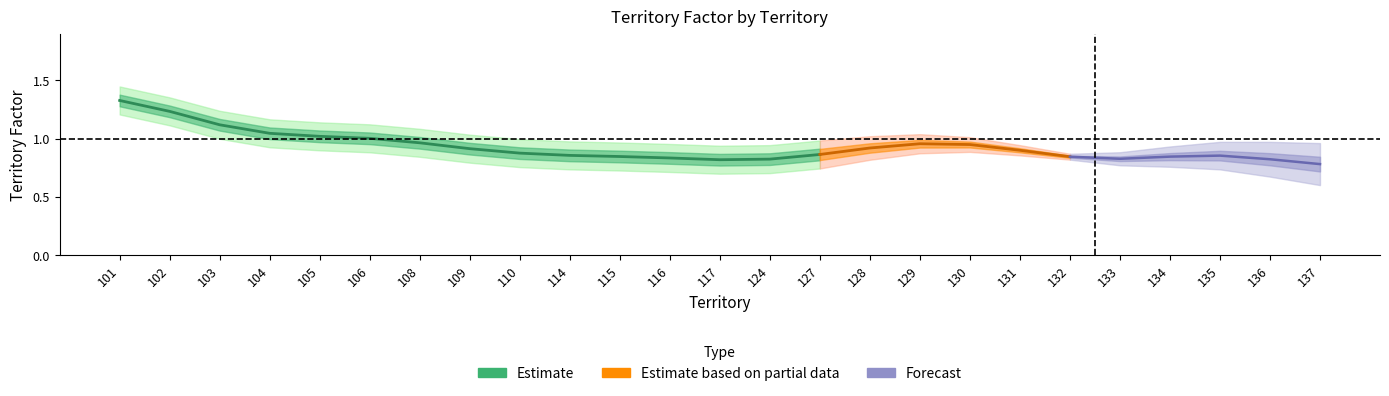

True or false: the data has more than 0 interior local peaks.

True